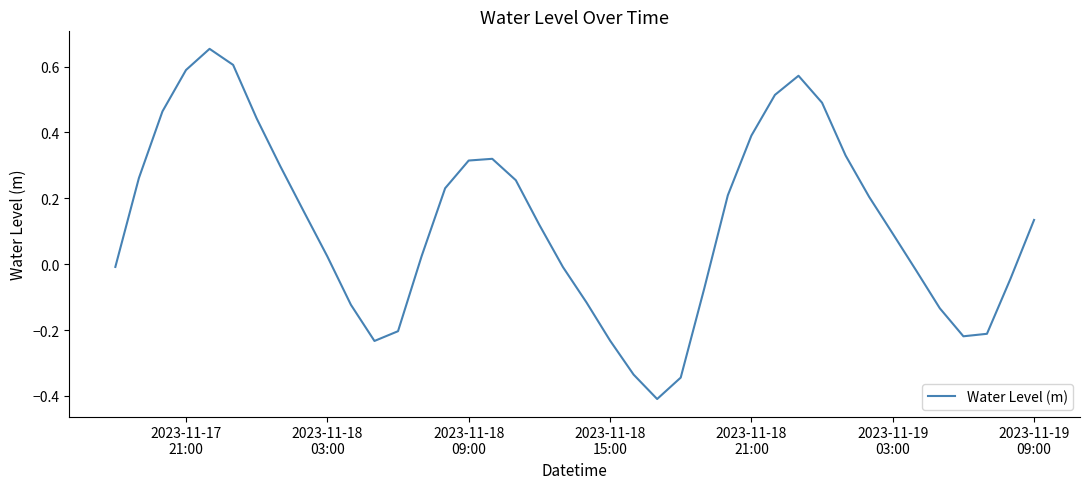

What is the smallest value displayed?

-0.4